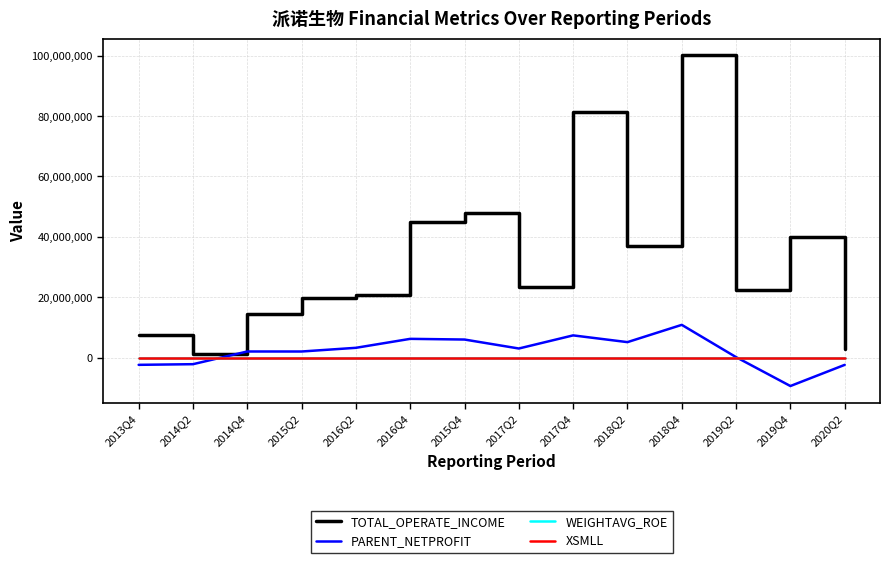

Which series has the largest total across all categories?

TOTAL_OPERATE_INCOME